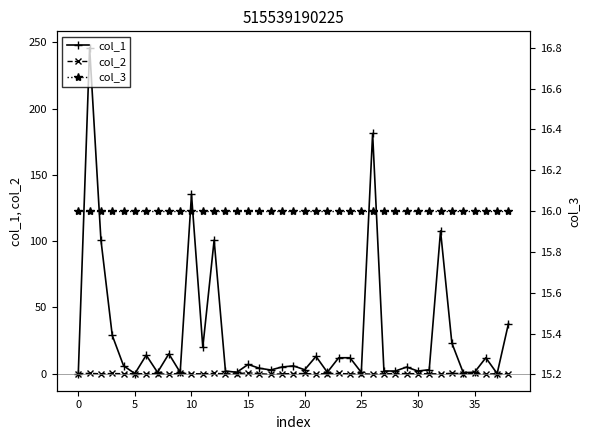

What is the label of the 32nd point from the left?

31